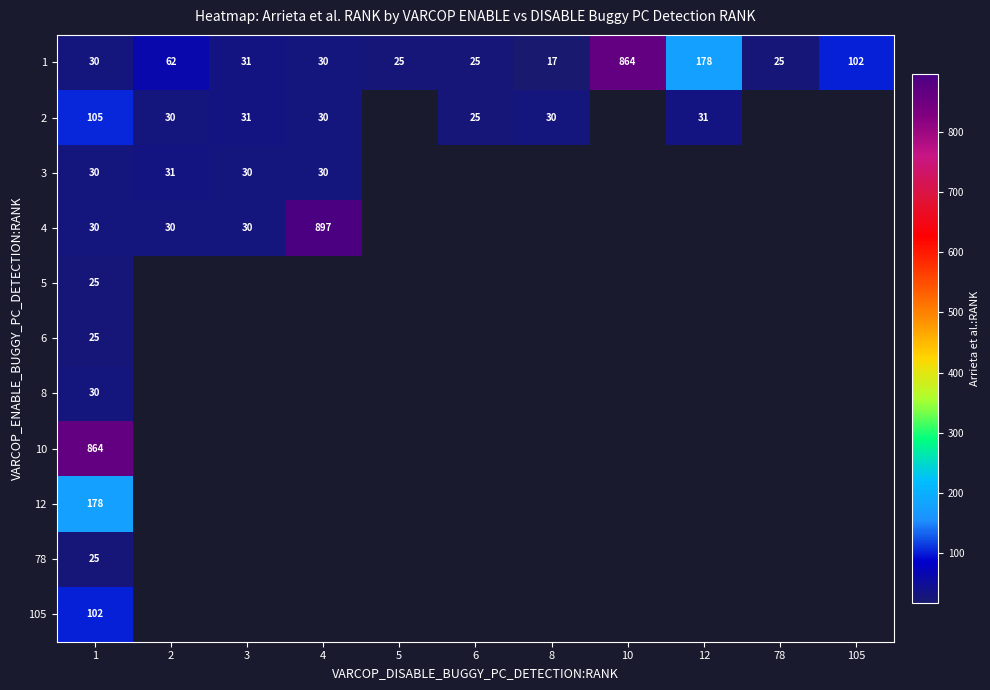

At which label does 1 reach its peak?

10